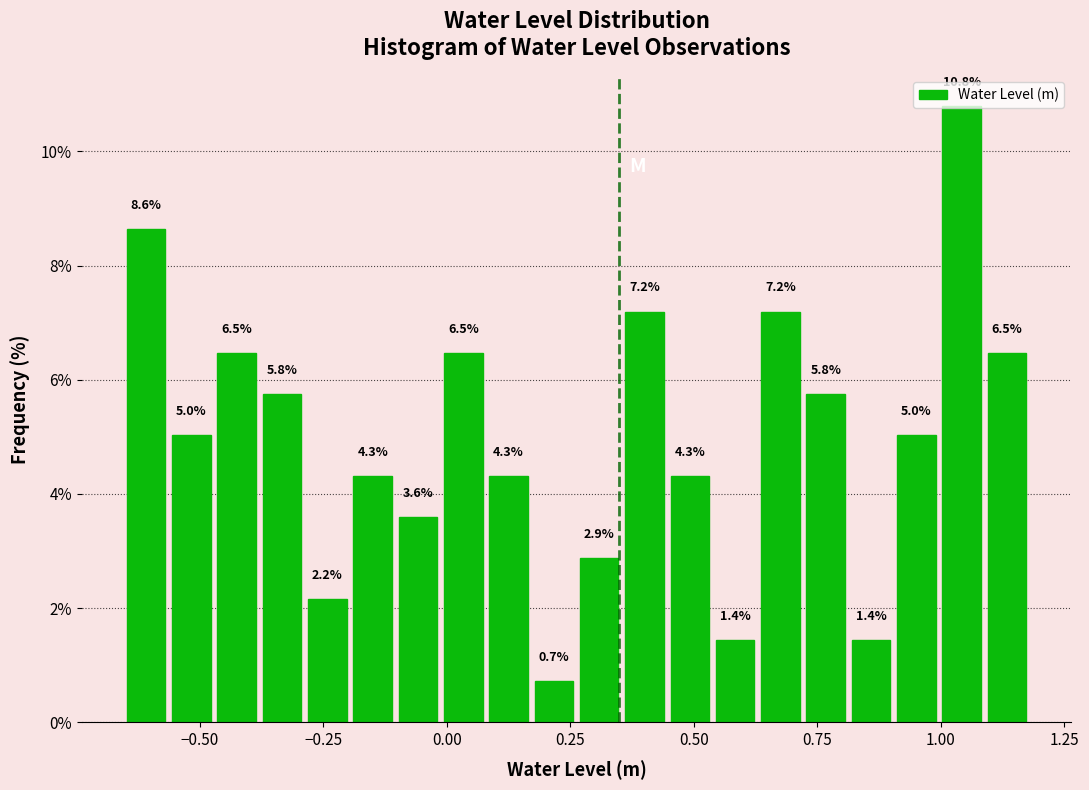

Around what value on the x-axis is the tallest bar? Give the approximate position of its centre, as read against the axis.

1.05